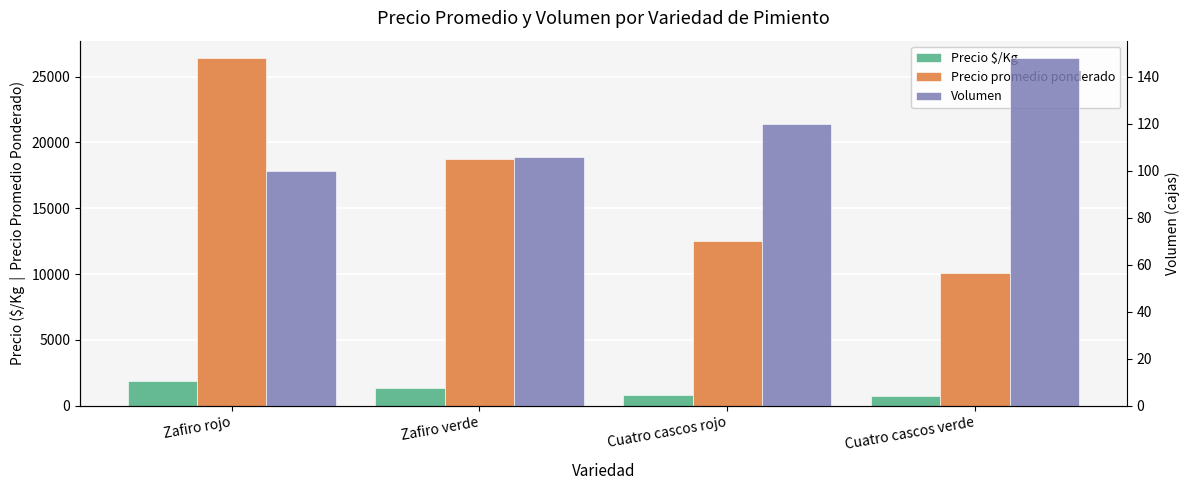

Reading left to right, list all the values displayed in this chart.

Precio $/Kg: 1867	1344	833	724
Precio promedio ponderado: 26417	18756	12500	10054
Volumen: 100	106	120	148